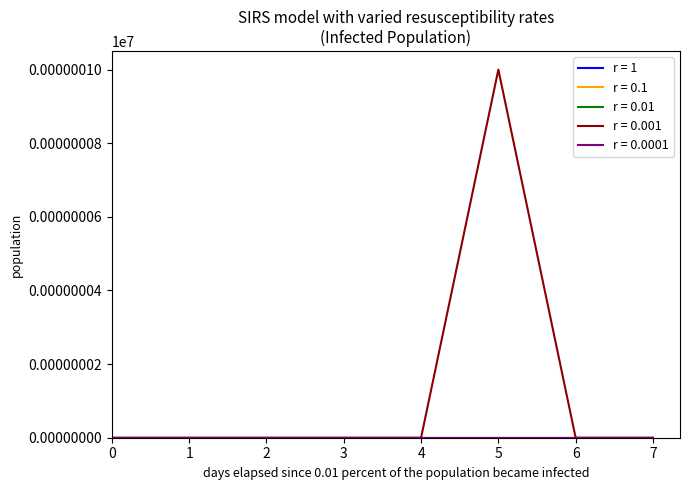

Reading left to right, transcribe all the data shown in this chart.

r = 1: 0	0	0	0	0	0	0	0
r = 0.1: 0	0	0	0	0	0	0	0
r = 0.01: 0	0	0	0	0	0	0	0
r = 0.001: 0	0	0	0	0	1	0	0
r = 0.0001: 0	0	0	0	0	0	0	0